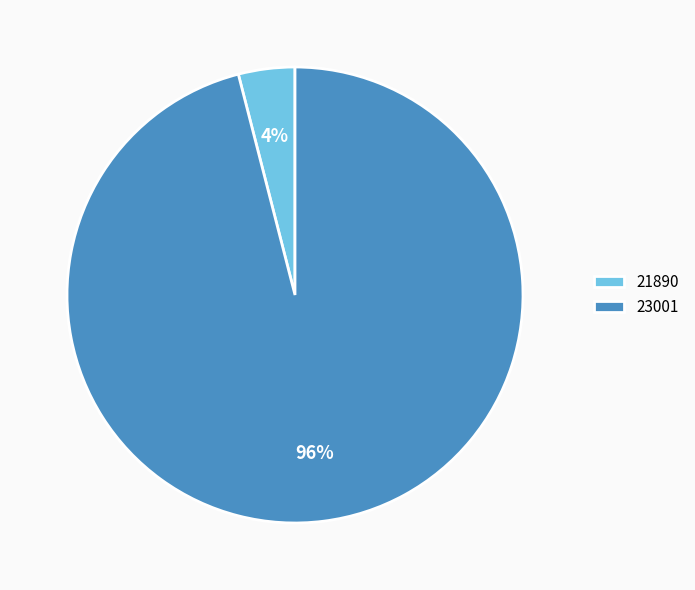

Is it true that 23001 is 96% of the pie?

True